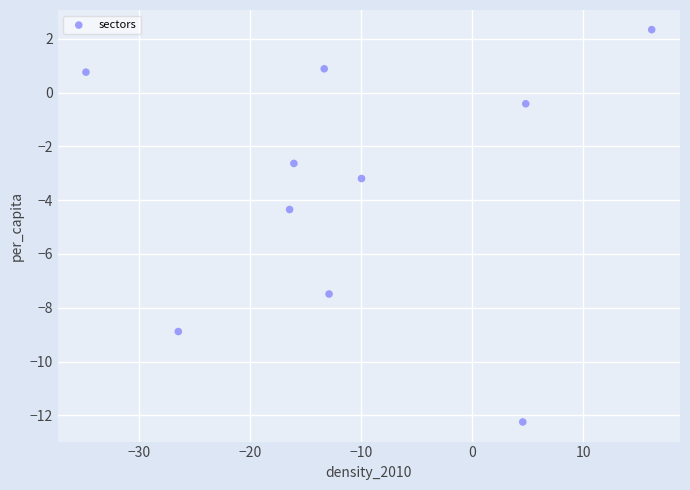

What Y value in the scatter plot is closest to -4?

-4.3